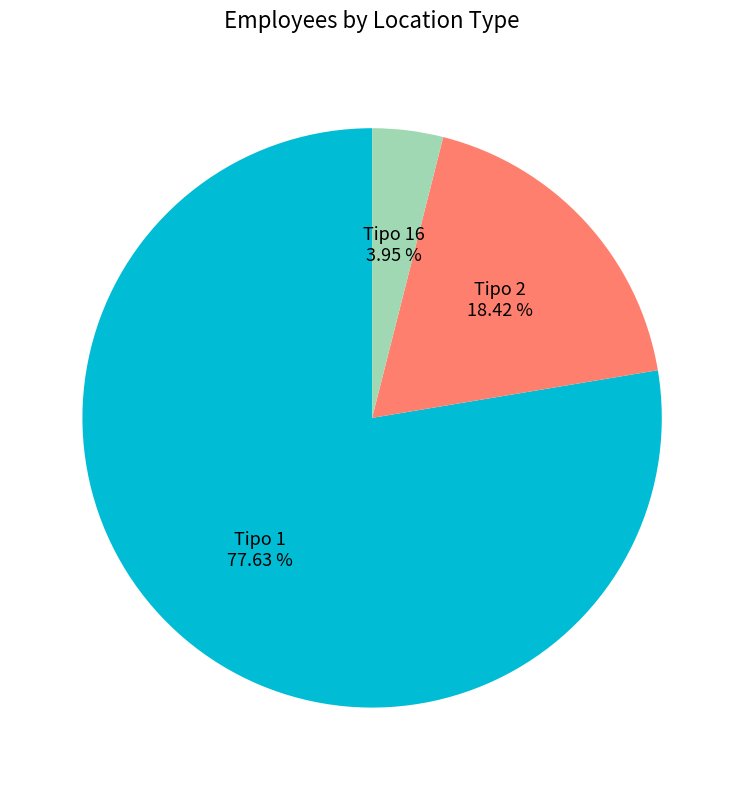

What percentage is the Tipo 2 slice, to the nearest percent?

18%